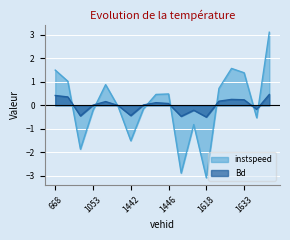

Between 1441 and 1620, which series saw the biggest shift?

instspeed